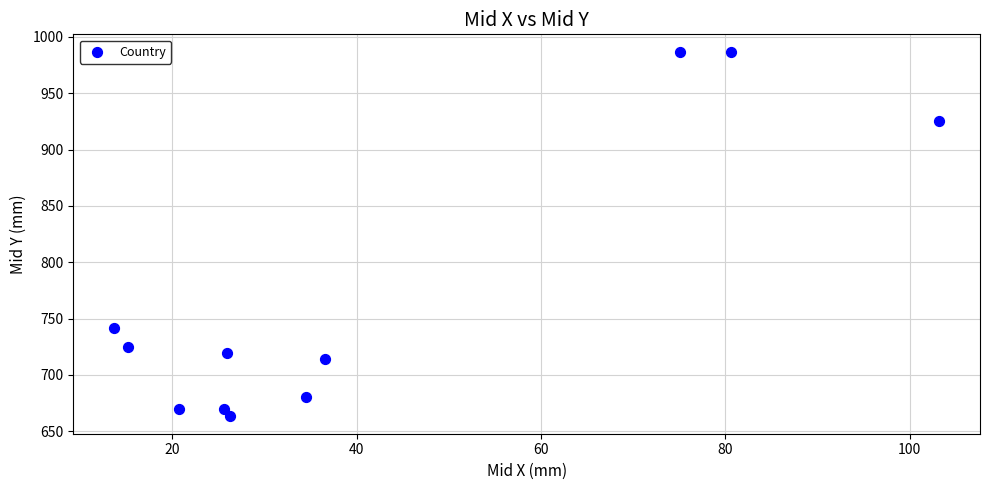

What Y value in the scatter plot is closest to 824?

741.7